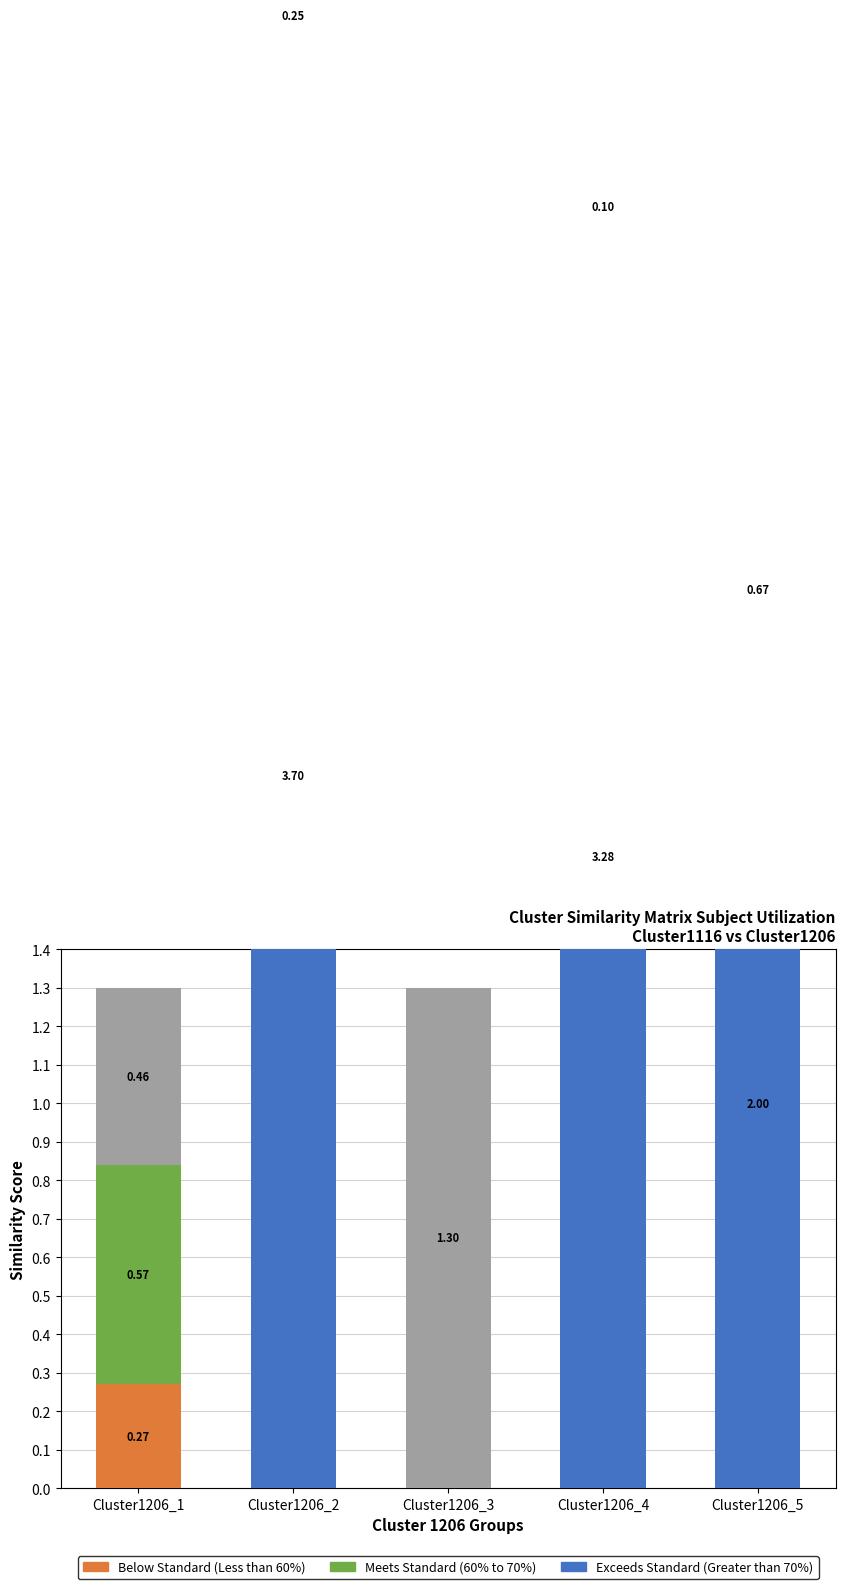

At Cluster1206_2, list the series in order from largest to smallest.

Exceeds Standard (Greater than 70%), Below Standard (Less than 60%), Meets Standard (60% to 70%), Vacant